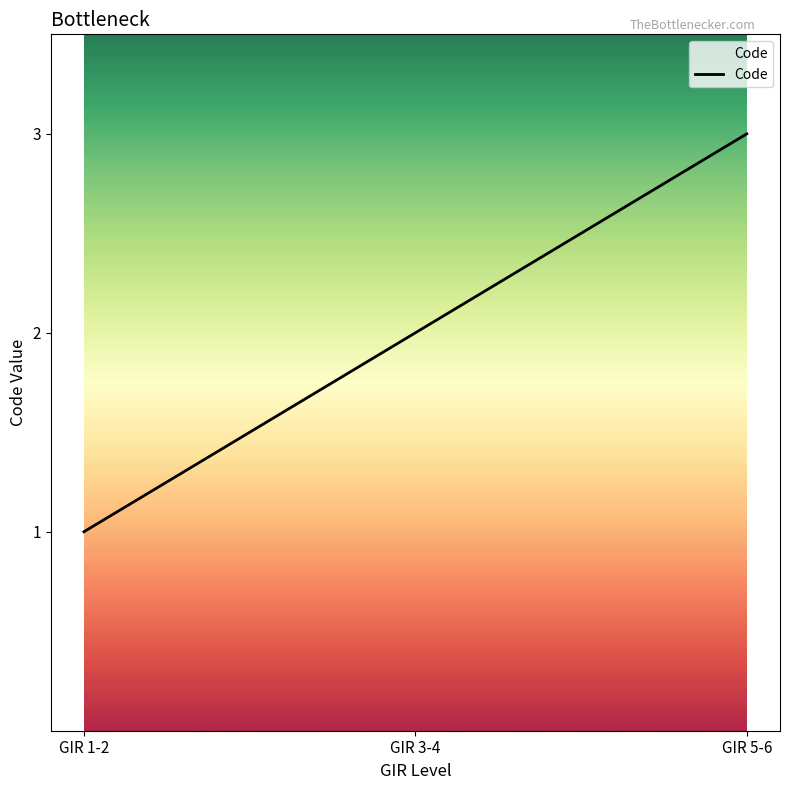

What is the difference between the values at GIR 3-4 and GIR 5-6?

1